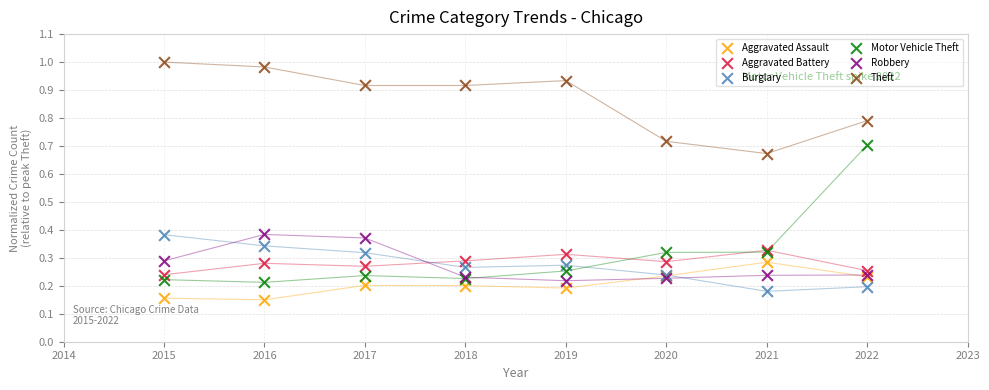

Which series has the largest Y range (max minus min)?

Motor Vehicle Theft